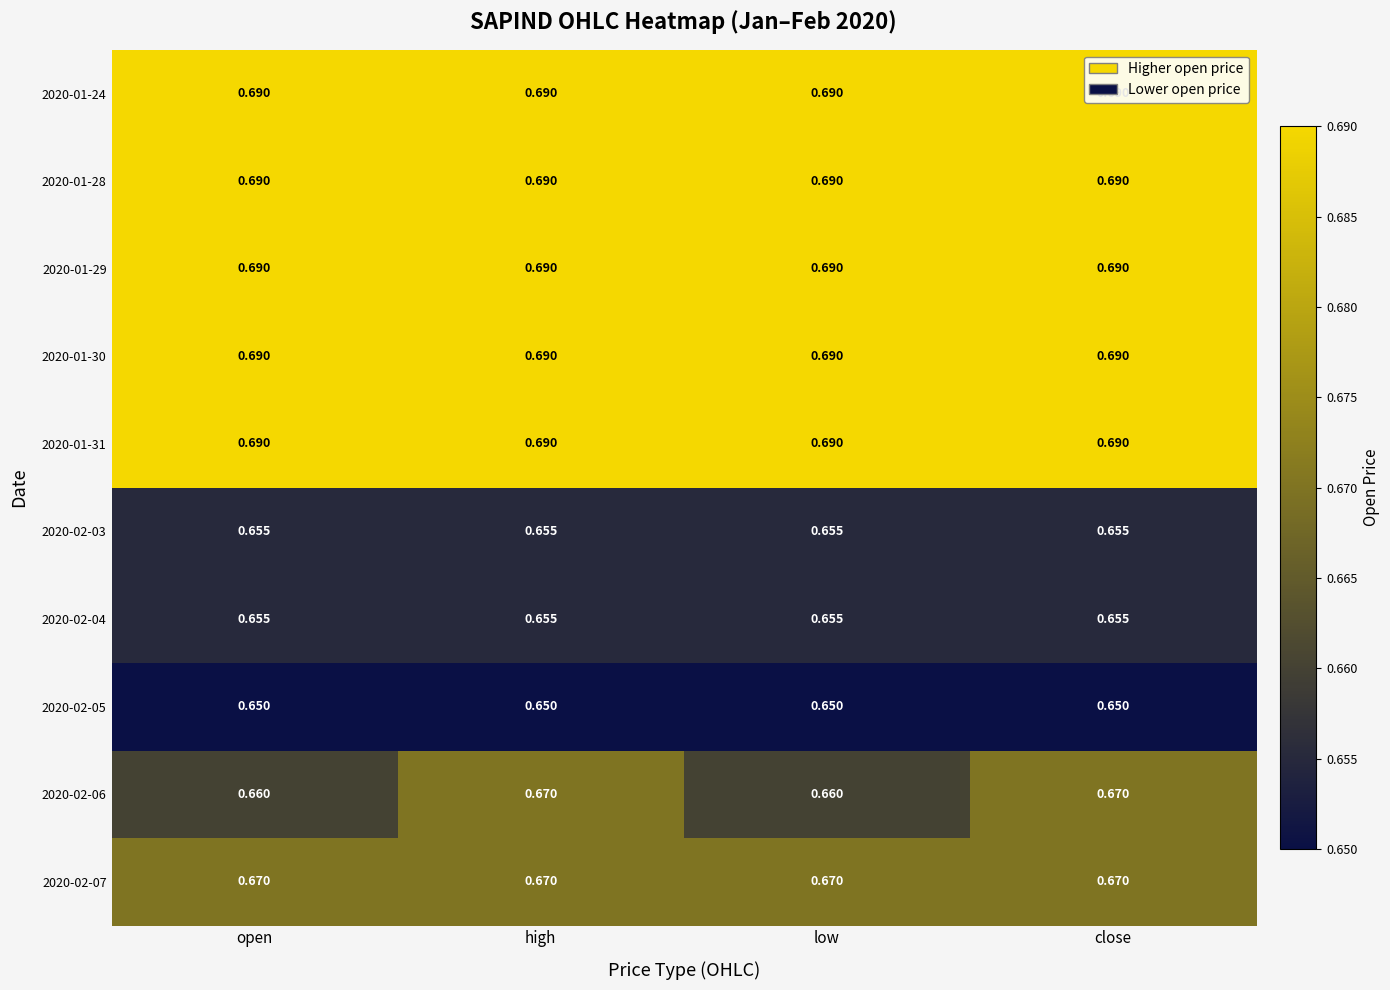

Reading left to right, list all the values displayed in this chart.

2020-01-24: open=0.7	high=0.7	low=0.7	close=0.7
2020-01-28: open=0.7	high=0.7	low=0.7	close=0.7
2020-01-29: open=0.7	high=0.7	low=0.7	close=0.7
2020-01-30: open=0.7	high=0.7	low=0.7	close=0.7
2020-01-31: open=0.7	high=0.7	low=0.7	close=0.7
2020-02-03: open=0.7	high=0.7	low=0.7	close=0.7
2020-02-04: open=0.7	high=0.7	low=0.7	close=0.7
2020-02-05: open=0.7	high=0.7	low=0.7	close=0.7
2020-02-06: open=0.7	high=0.7	low=0.7	close=0.7
2020-02-07: open=0.7	high=0.7	low=0.7	close=0.7